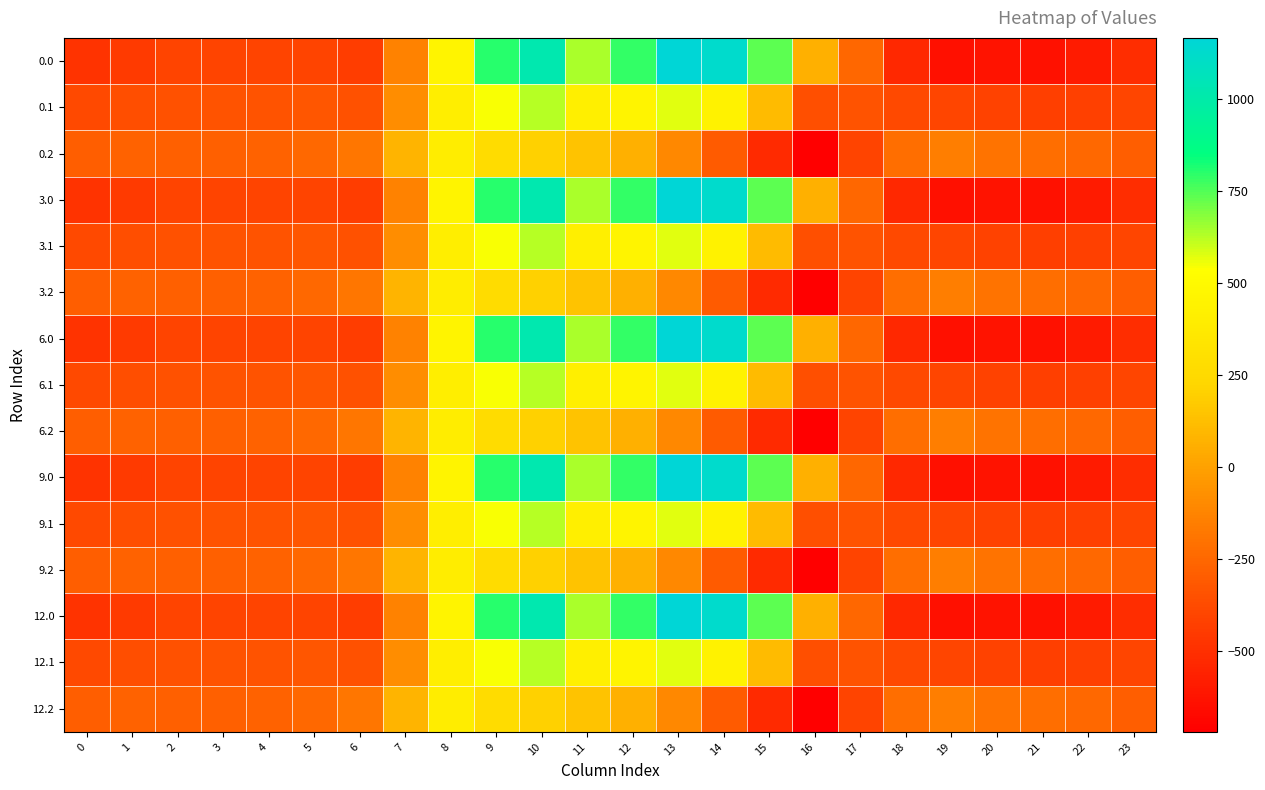

At which category is the sum across all series the highest?

10